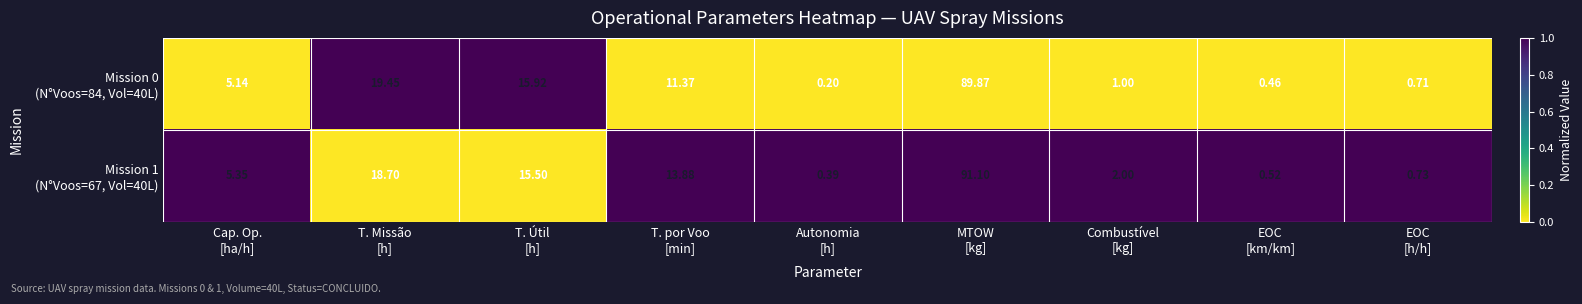

How many series are shown in this chart?

2